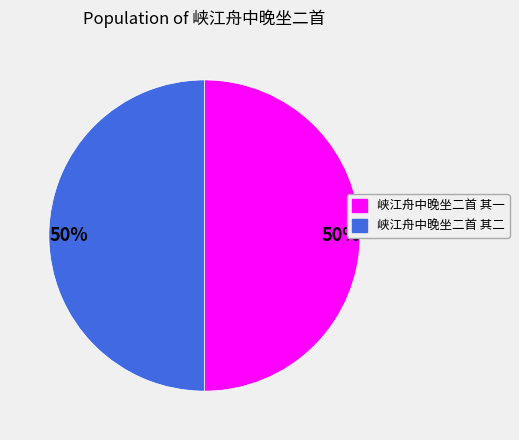

Approximately how many times larger is the value at 峡江舟中晚坐二首 其一 compared to 峡江舟中晚坐二首 其二?

1.0